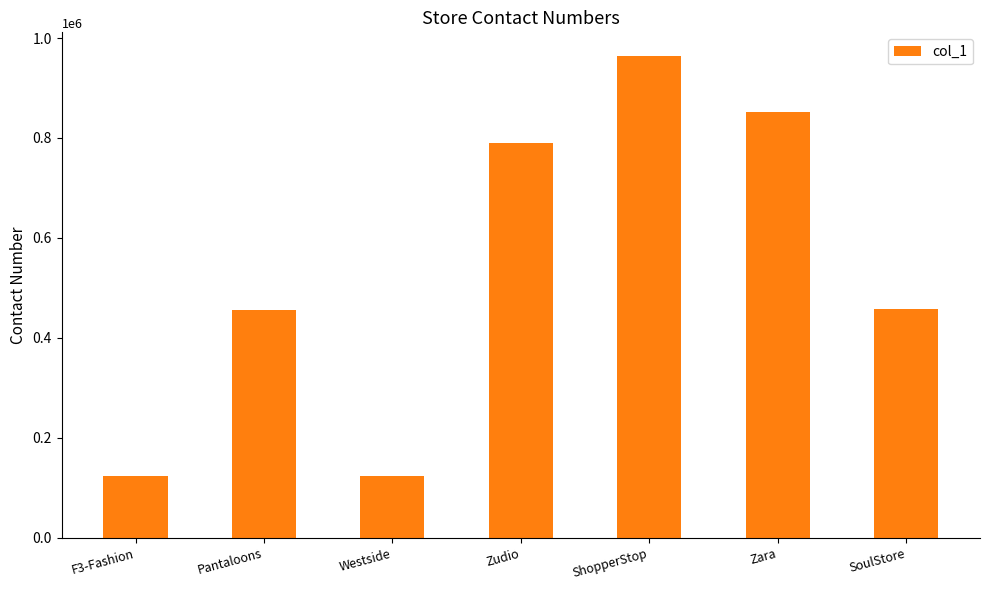

Between F3-Fashion and Zudio, which is larger?

Zudio